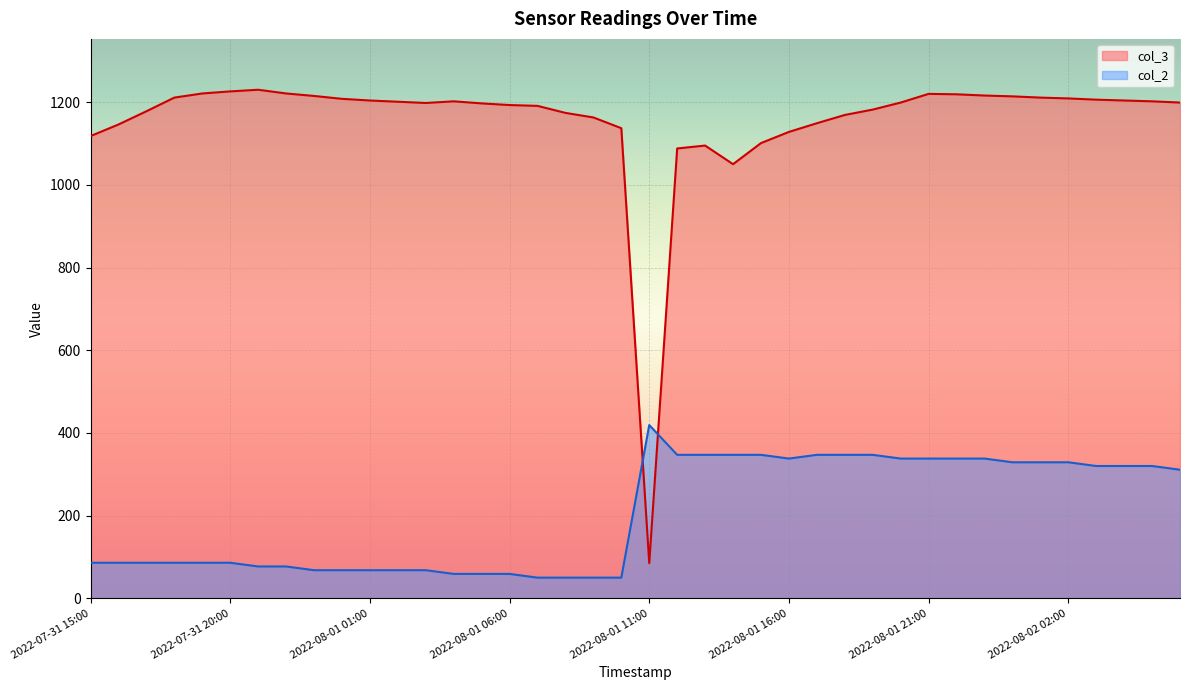

Which series changed the most between 2022-08-01 05:00 and 2022-08-01 23:00?

col_2